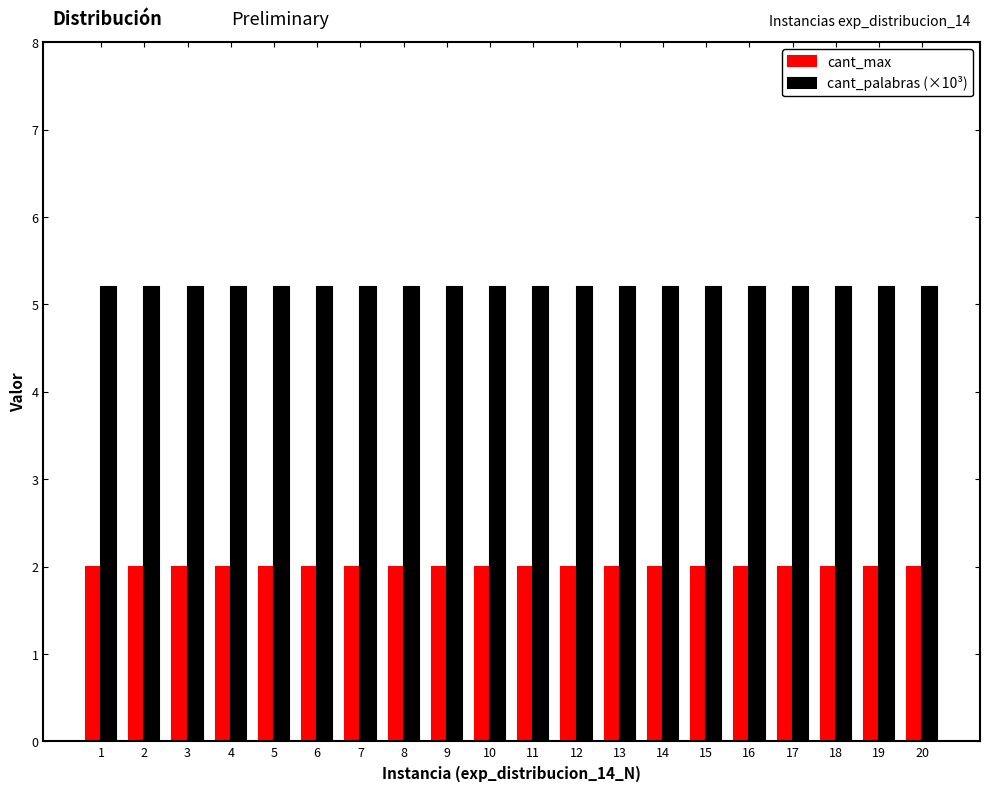

True or false: cant_max has a value of 3.1 at 17.

False